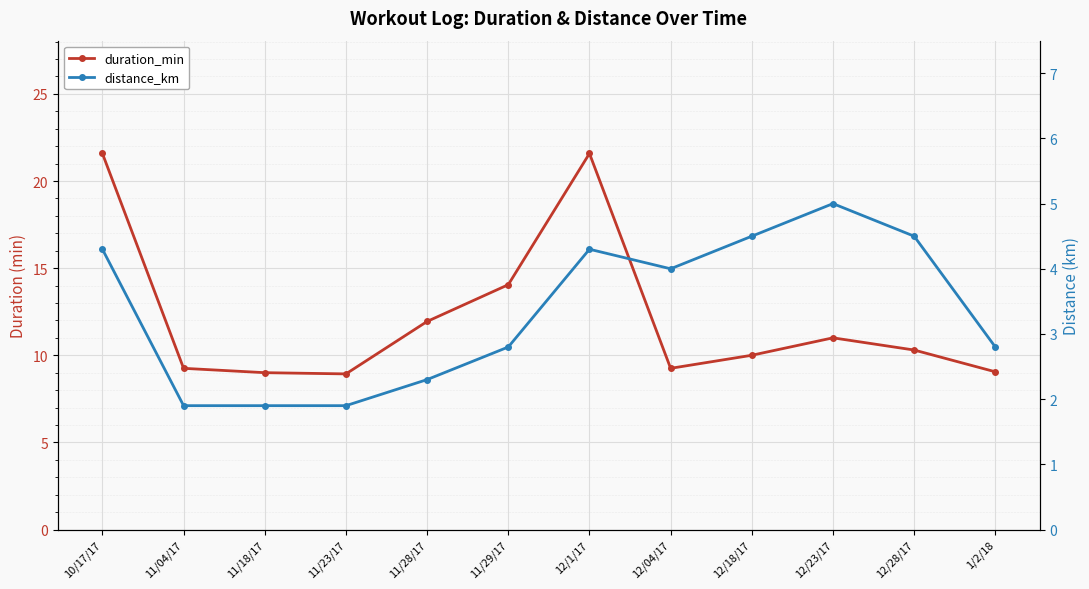

What is the label of the 1st point from the right?

1/2/18